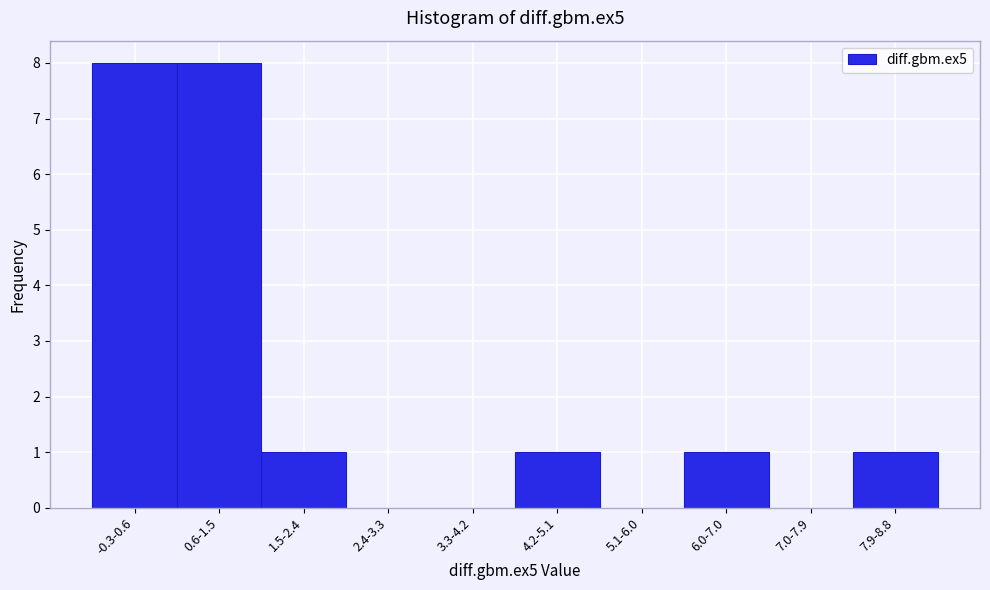

Reading right to left, extract all data points from this chart.

7.9-8.8=1	7.0-7.9=0	6.0-7.0=1	5.1-6.0=0	4.2-5.1=1	3.3-4.2=0	2.4-3.3=0	1.5-2.4=1	0.6-1.5=8	-0.3-0.6=8